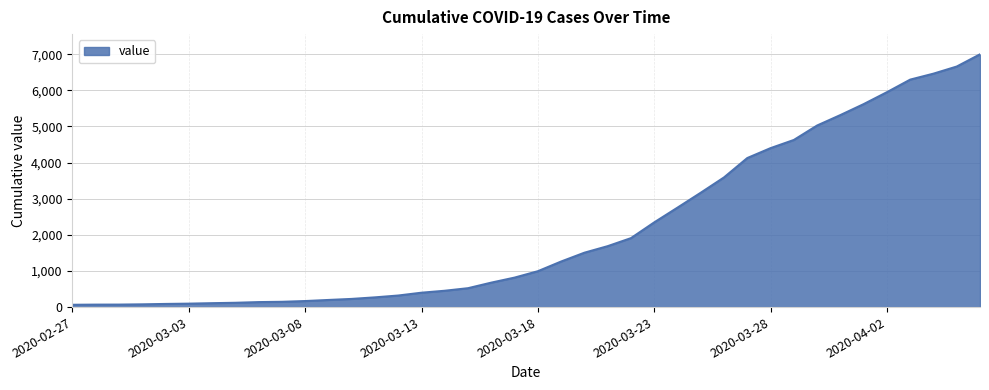

What is the greatest value displayed?

6995